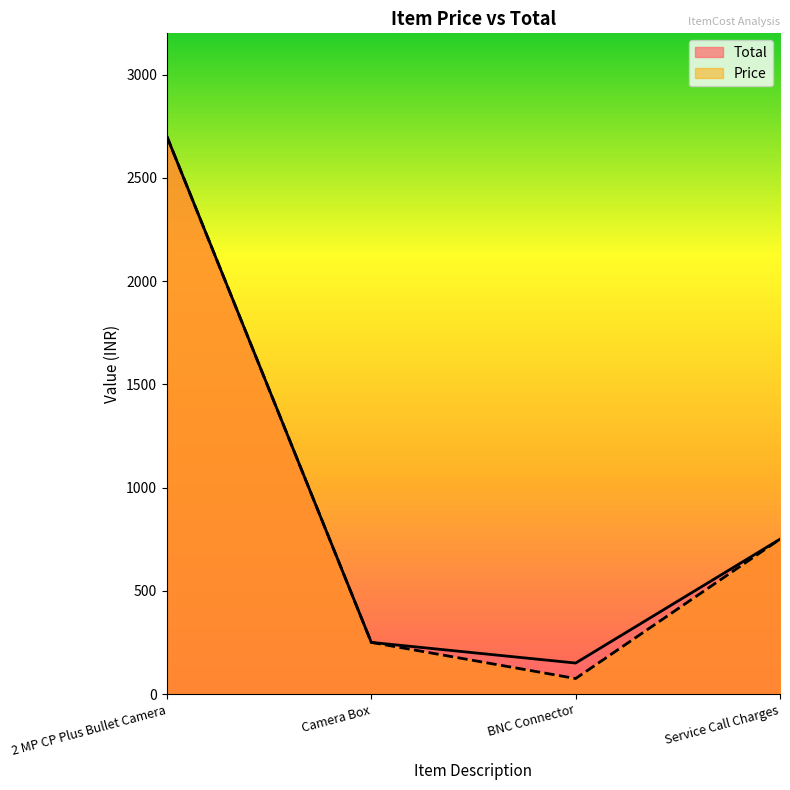

Where is the first local minimum for Price?

BNC Connector